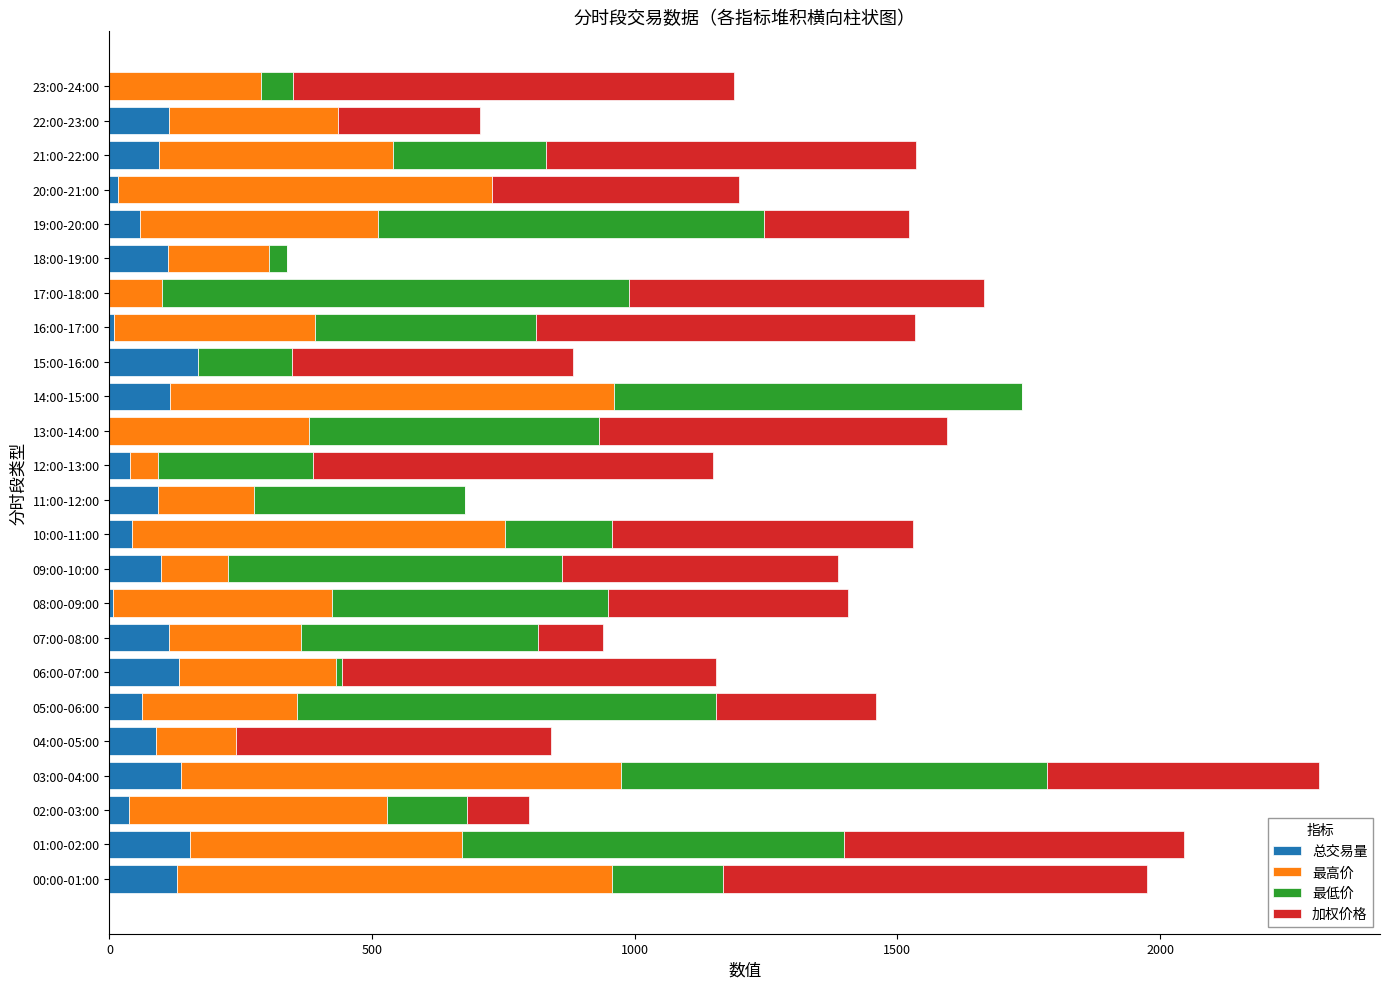

What is the maximum value for 总交易量?

168.8